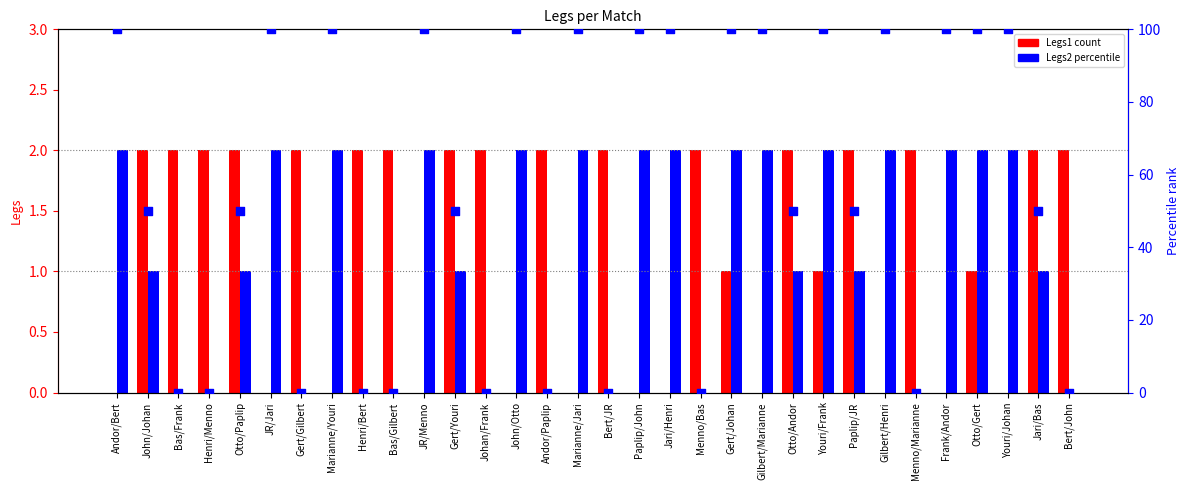

At which category is the sum across all series the highest?

Gert/Johan